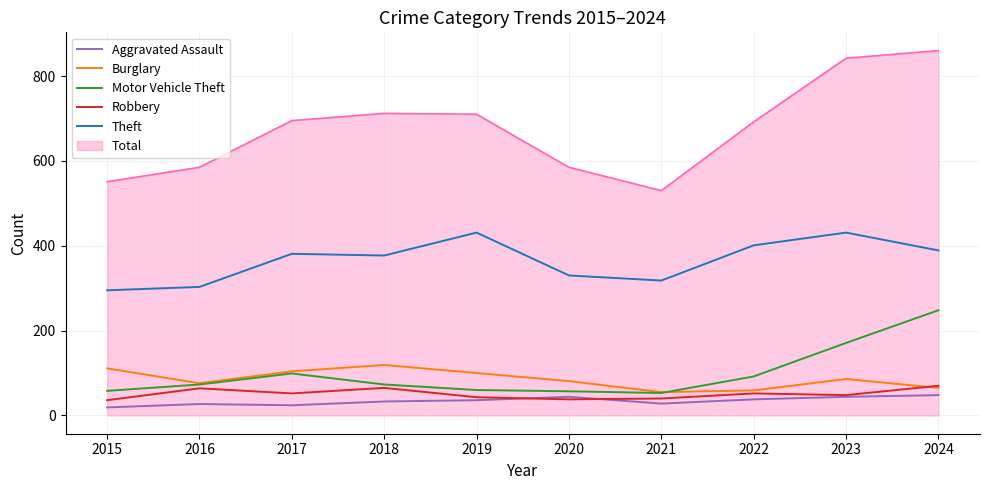

What is the difference between the highest and lowest values at 2015?

532